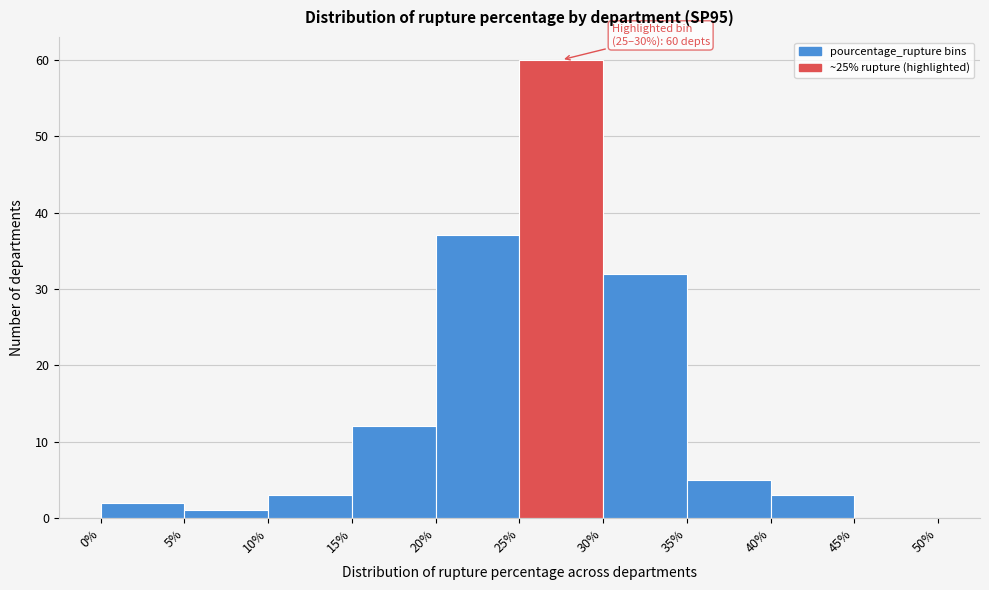

Over which range of the x-axis is the bar tallest?

25% to 30%